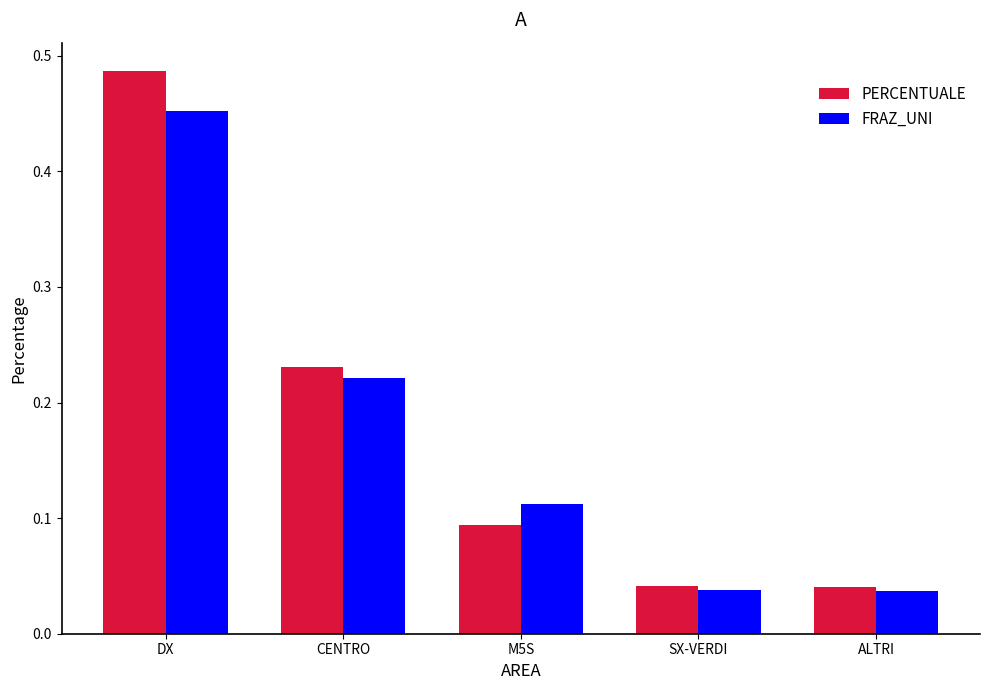

The PERCENTUALE series shows 0.1 at CENTRO. True or false?

False